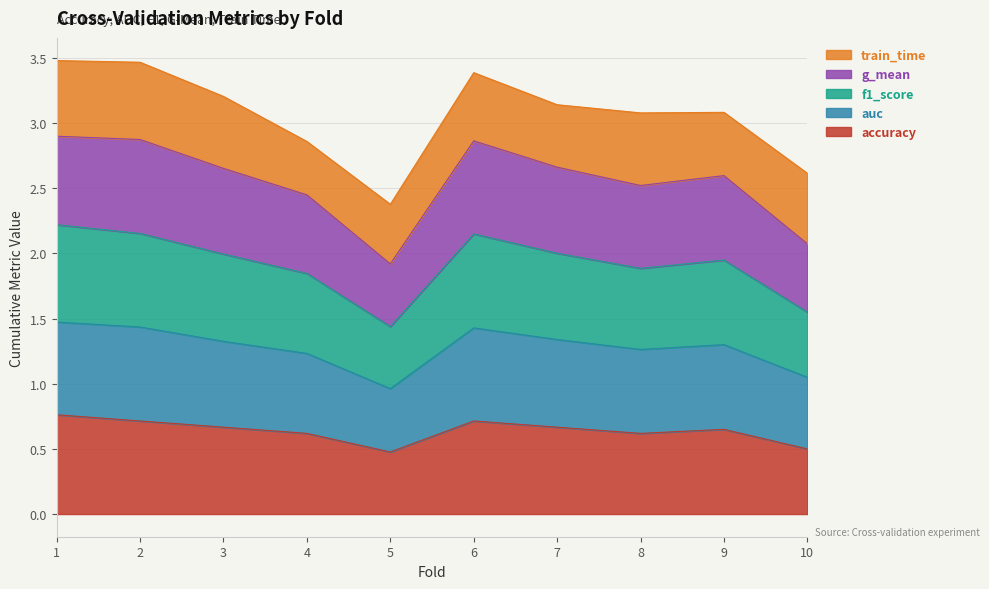

What is the highest value of the accuracy series?

0.8